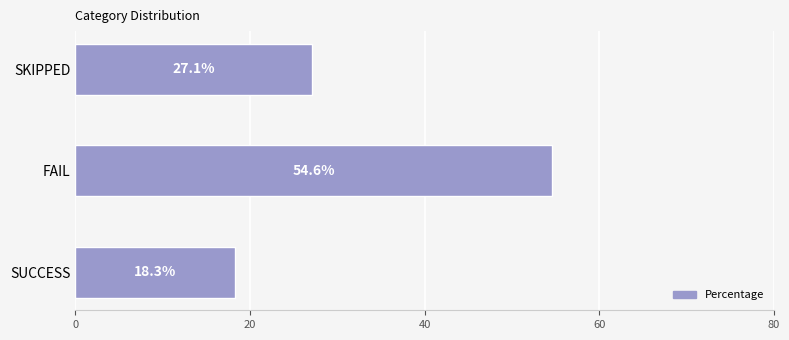

True or false: the data shows 54.6 at FAIL.

True